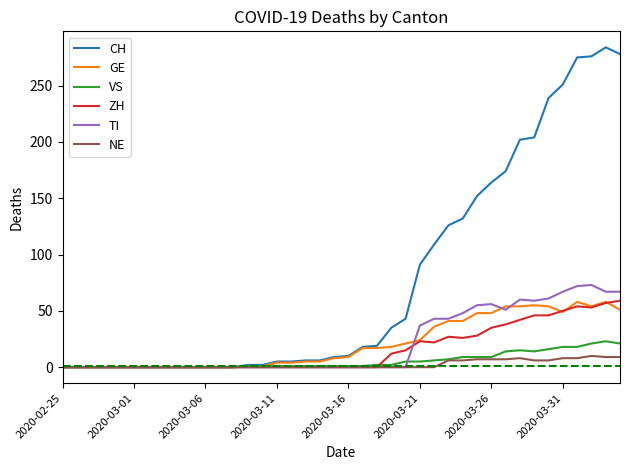

Which series has the largest total across all categories?

CH